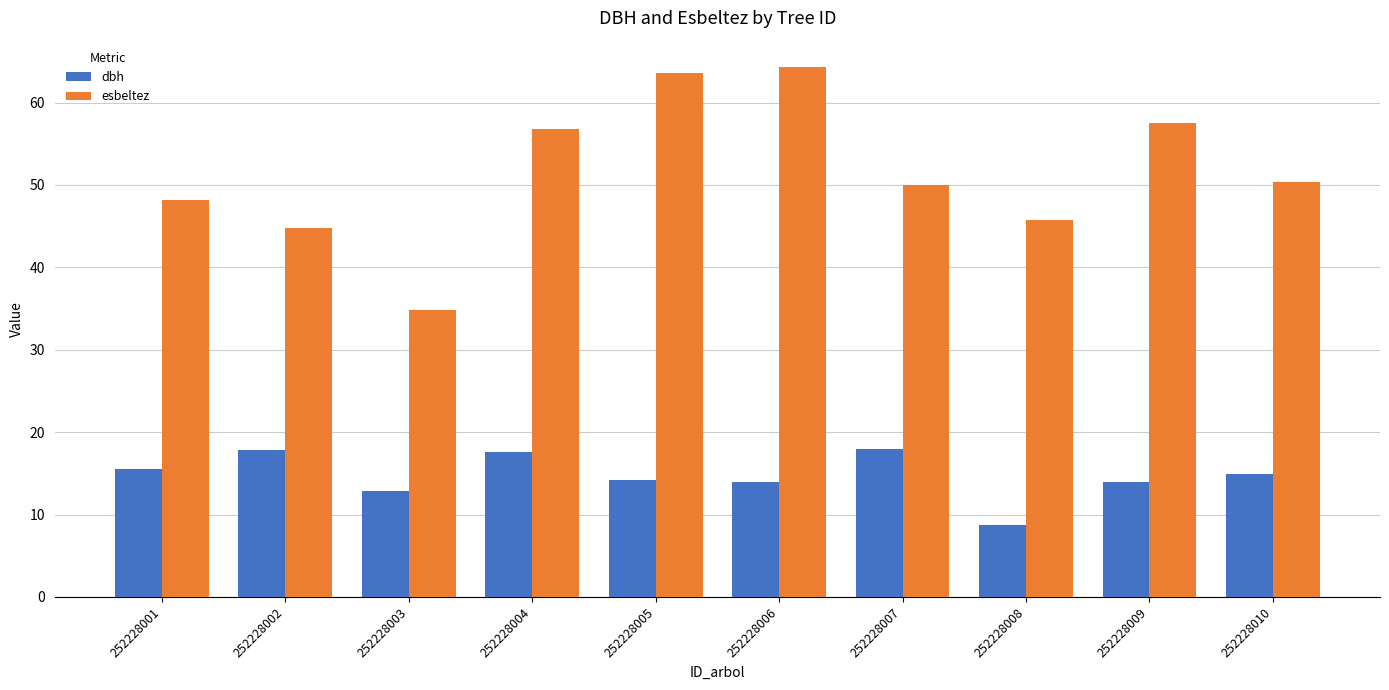

How many bars are there in each group?

2